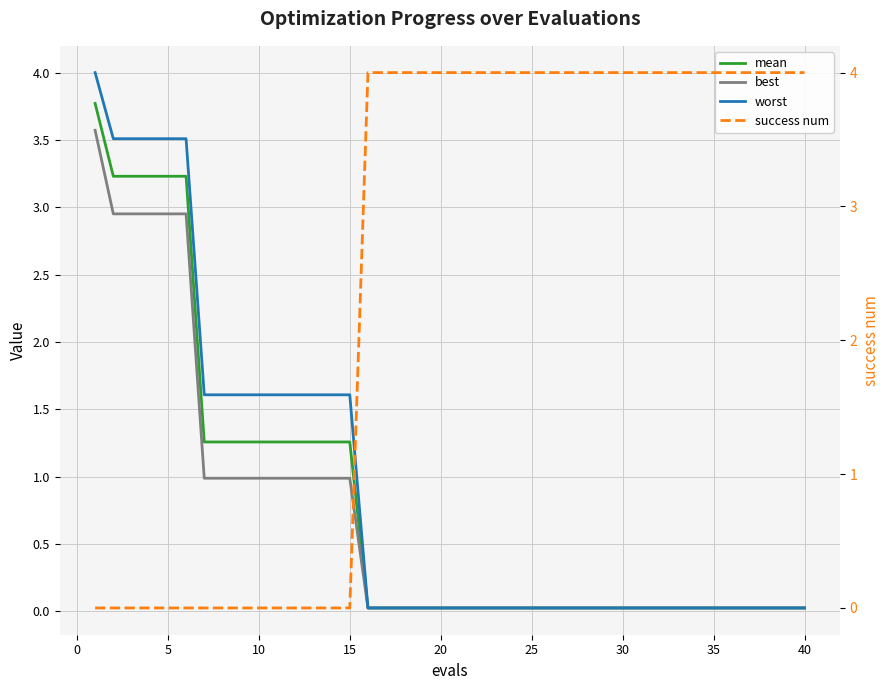

Is the value of mean at 38 greater than the value of worst at 20?

No